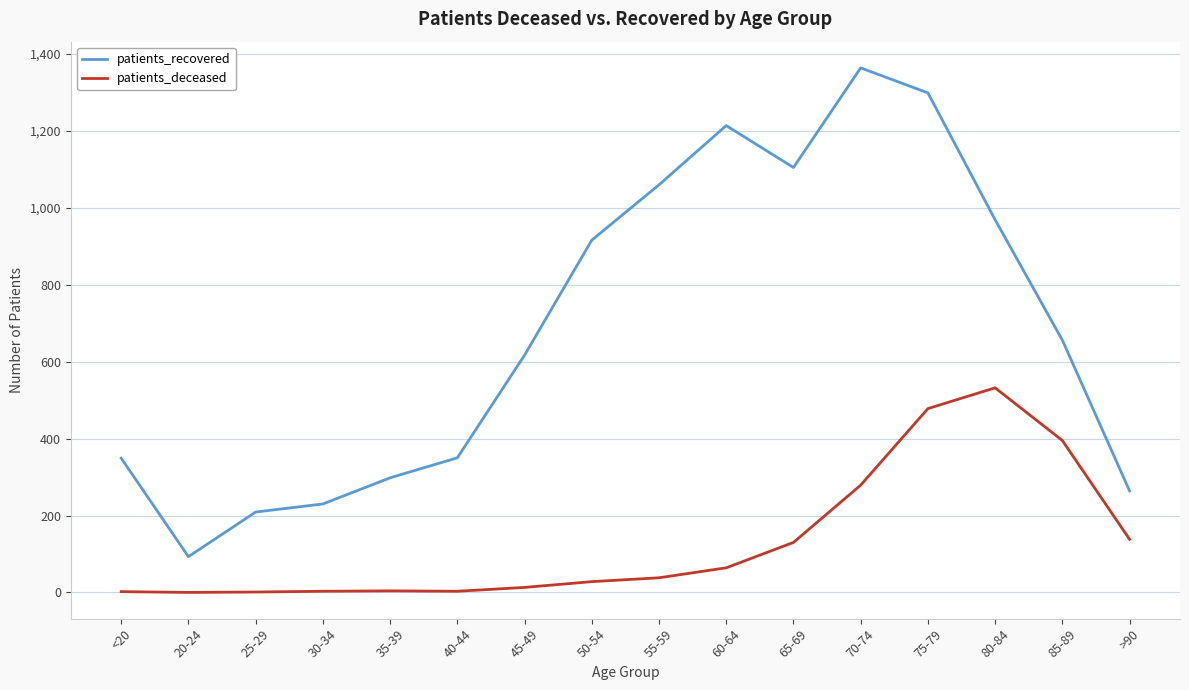

What position from the left is 20-24?

2